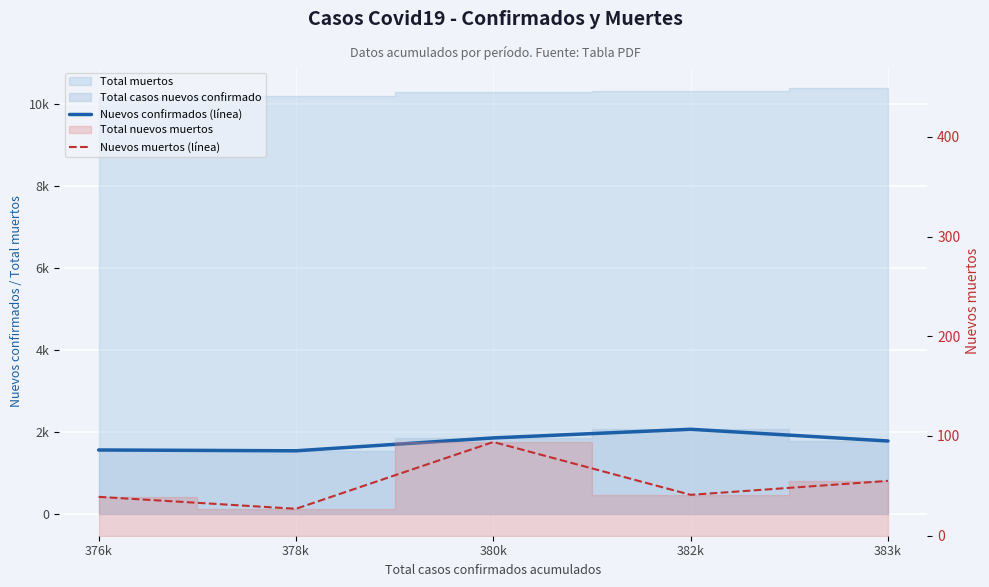

Reading left to right, list all the values displayed in this chart.

Nuevos confirmados (línea): 1572	1552	1866	2077	1791
Nuevos muertos (línea): 39	27	94	41	55